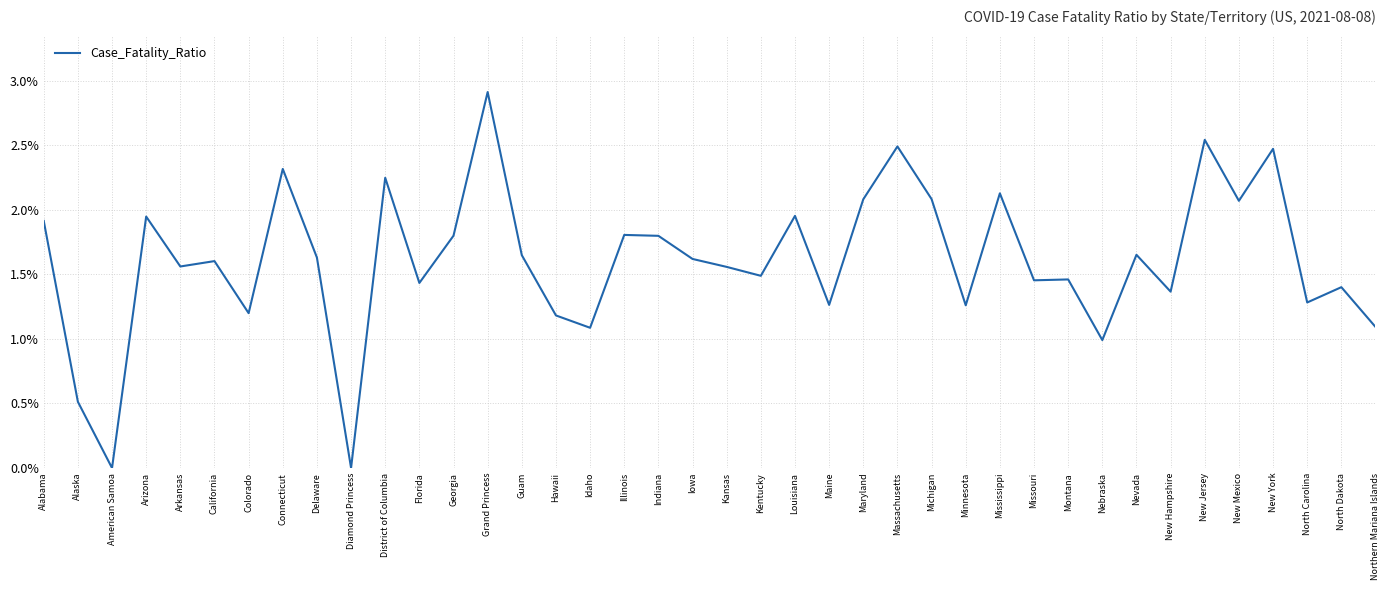

What is the sum of all values?

64.3